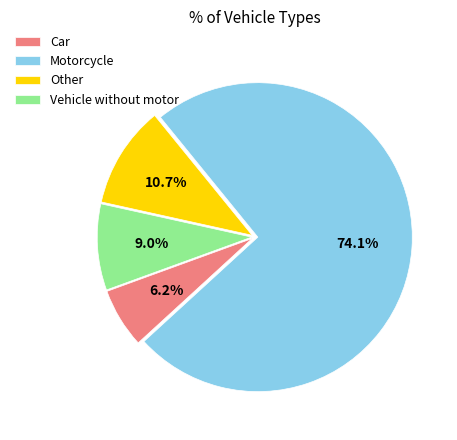

To the nearest percent, what percentage of the pie is Other?

11%